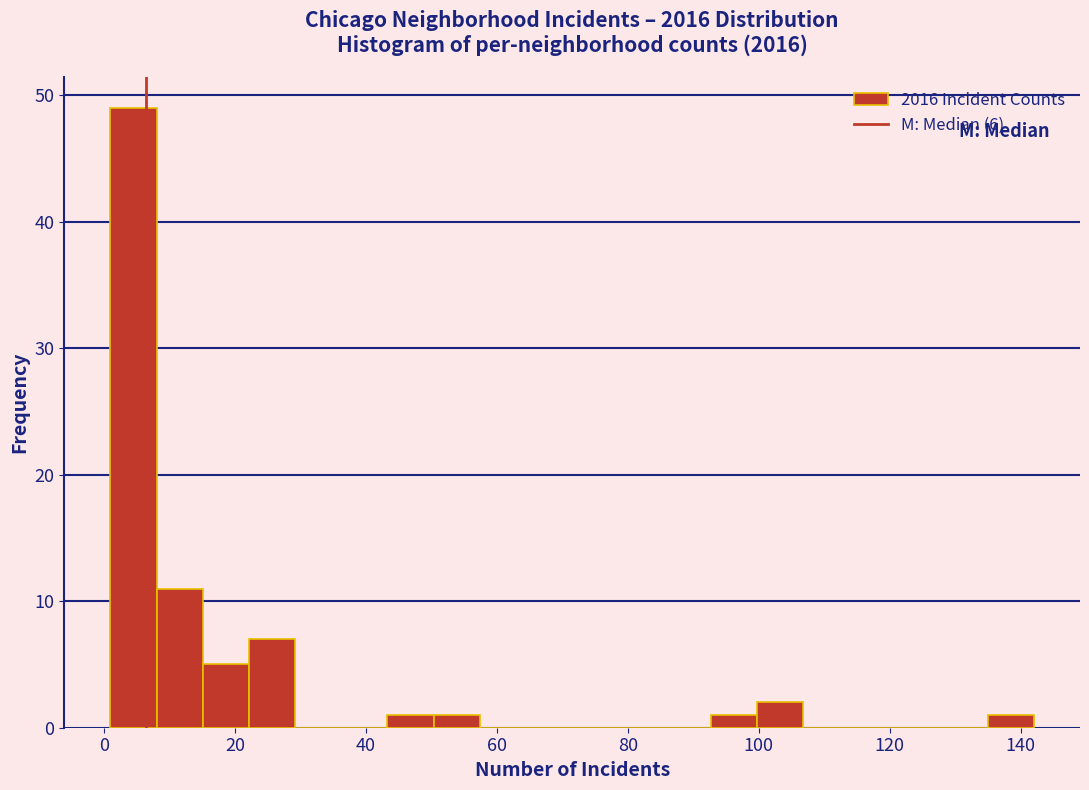

Around what value on the x-axis is the tallest bar? Give the approximate position of its centre, as read against the axis.

4